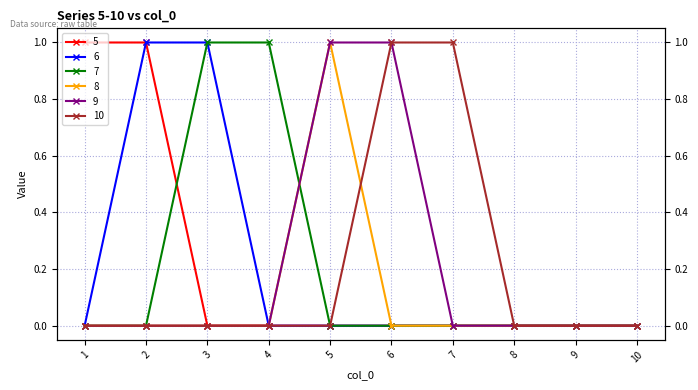

Reading left to right, transcribe all the data shown in this chart.

5: 1=1	2=1	3=0	4=0	5=0	6=0	7=0	8=0	9=0	10=0
6: 1=0	2=1	3=1	4=0	5=0	6=0	7=0	8=0	9=0	10=0
7: 1=0	2=0	3=1	4=1	5=0	6=0	7=0	8=0	9=0	10=0
8: 1=0	2=0	3=0	4=0	5=1	6=0	7=0	8=0	9=0	10=0
9: 1=0	2=0	3=0	4=0	5=1	6=1	7=0	8=0	9=0	10=0
10: 1=0	2=0	3=0	4=0	5=0	6=1	7=1	8=0	9=0	10=0